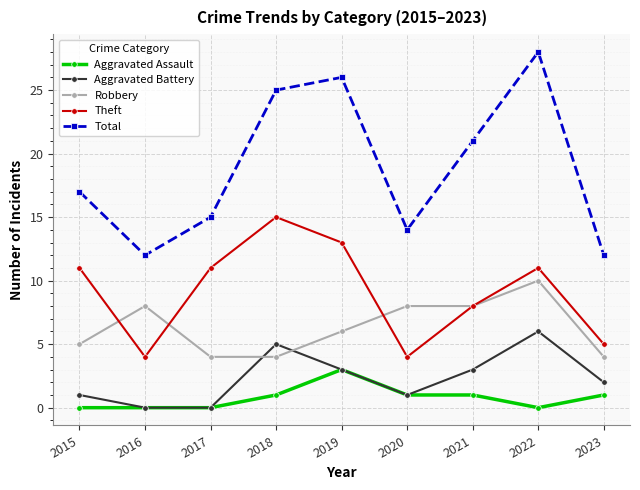

Where is the first local maximum for Theft?

2018